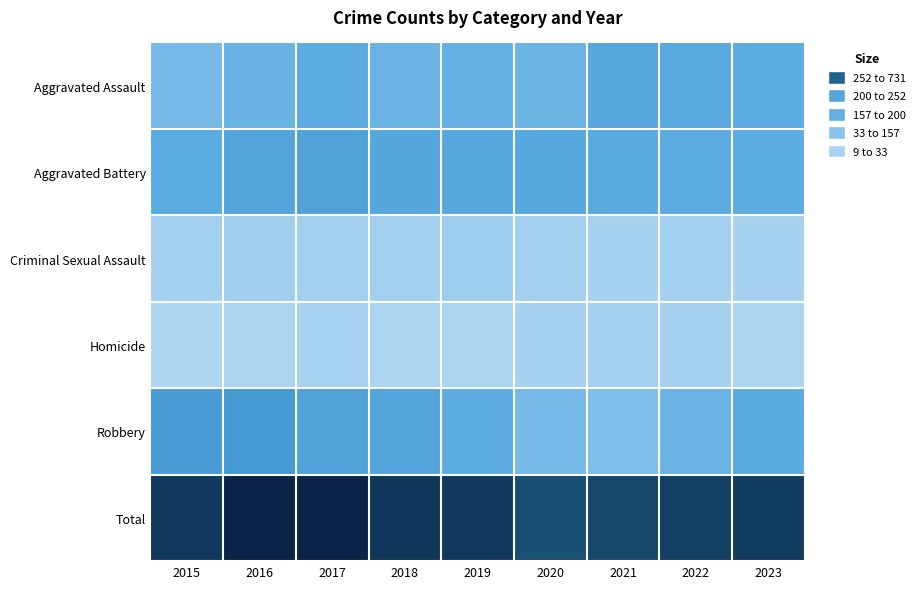

Reading left to right, extract all data points from this chart.

Aggravated Assault: 2015=135	2016=164	2017=195	2018=159	2019=175	2020=156	2021=214	2022=205	2023=194
Aggravated Battery: 2015=198	2016=227	2017=239	2018=220	2019=217	2020=211	2021=201	2022=193	2023=189
Criminal Sexual Assault: 2015=33	2016=40	2017=34	2018=36	2019=46	2020=35	2021=26	2022=35	2023=26
Homicide: 2015=9	2016=19	2017=23	2018=18	2019=16	2020=29	2021=32	2022=29	2023=19
Robbery: 2015=271	2016=279	2017=240	2018=227	2019=191	2020=128	2021=116	2022=160	2023=203
Total: 2015=646	2016=729	2017=731	2018=660	2019=645	2020=559	2021=589	2022=622	2023=631